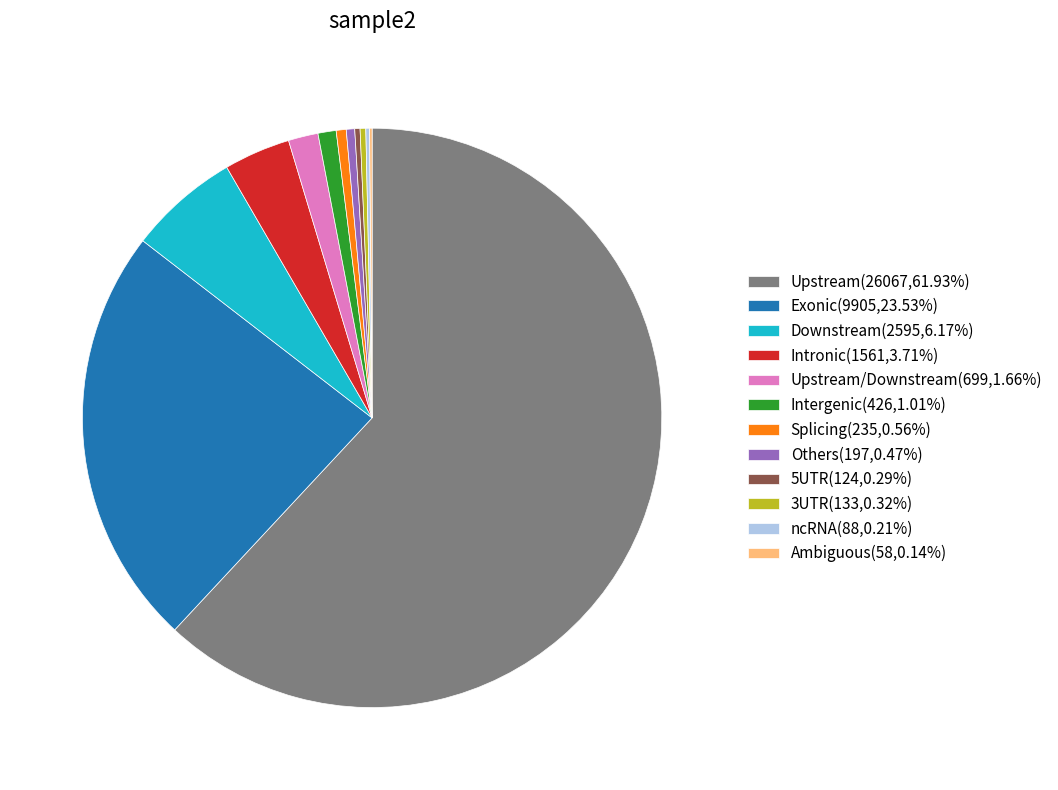

Do Intronic(1561,3.71%) and Others(197,0.47%) together represent more than half of the pie?

No